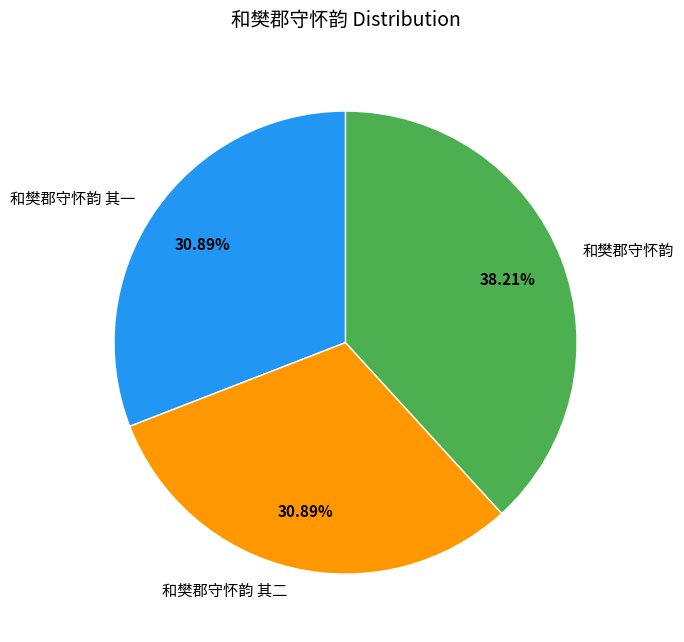

True or false: 和樊郡守怀韵 其一 accounts for 31% of the total.

True